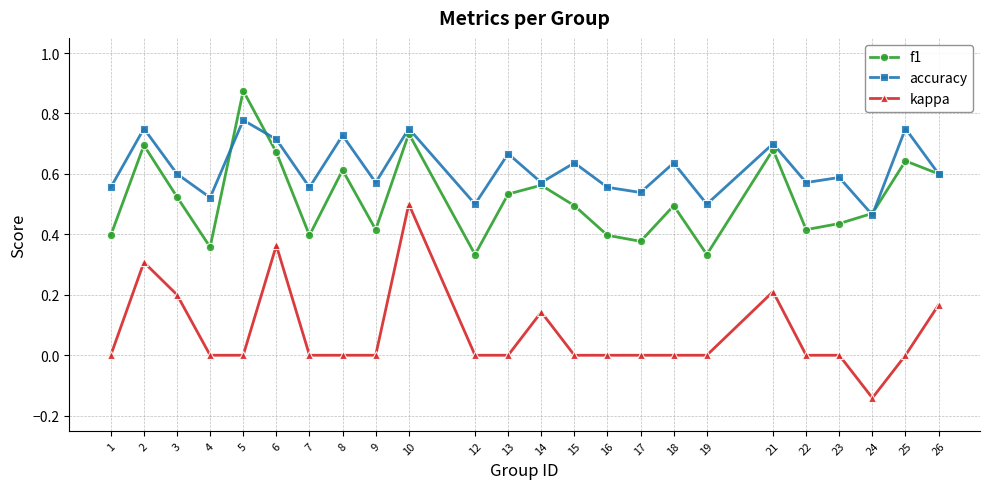

Which category has the highest value across all series?

5